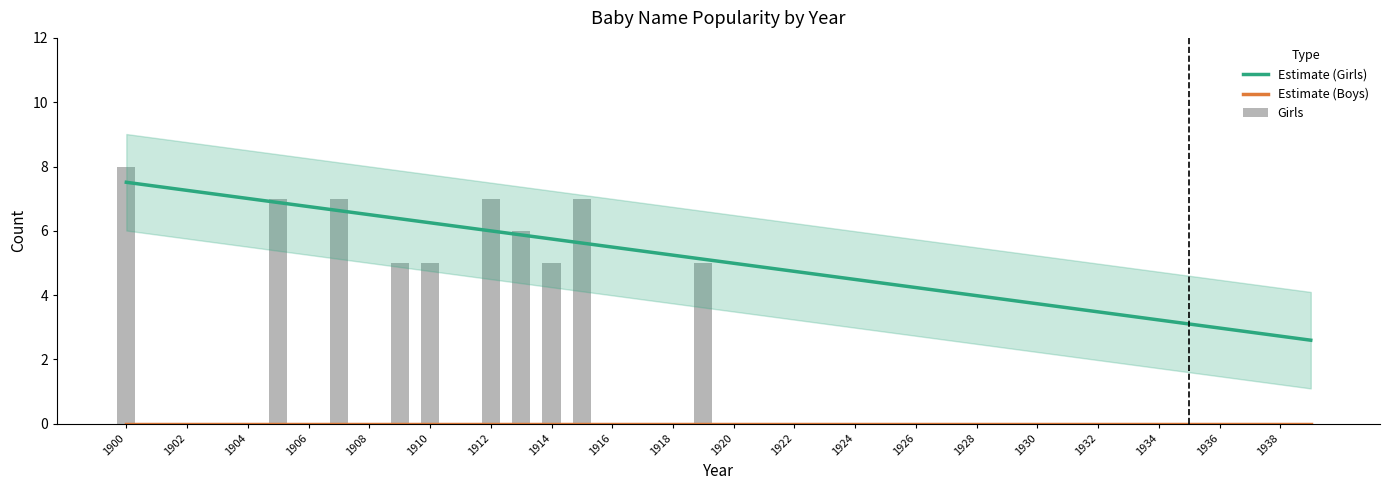

Which series changed the most between 1927 and 1933?

Girls